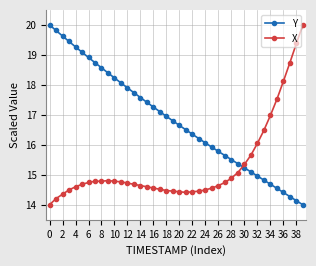

At how many categories does at least one series exceed 18?

16